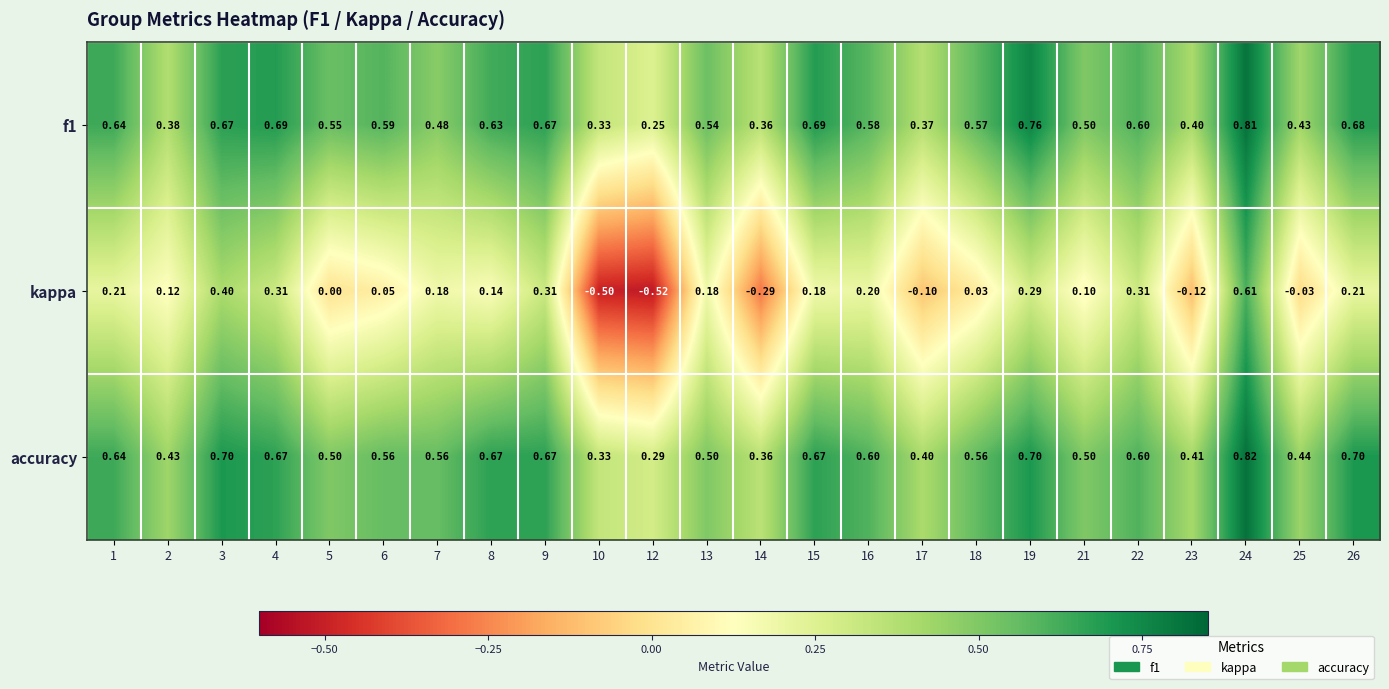

Which series has the widest spread of values?

kappa